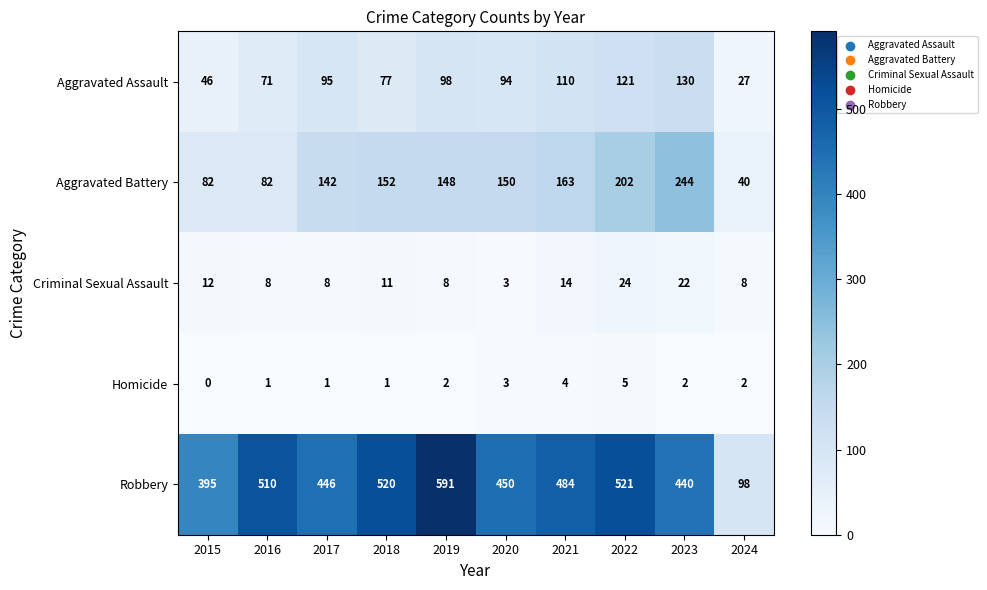

Which series has the widest spread of values?

Robbery